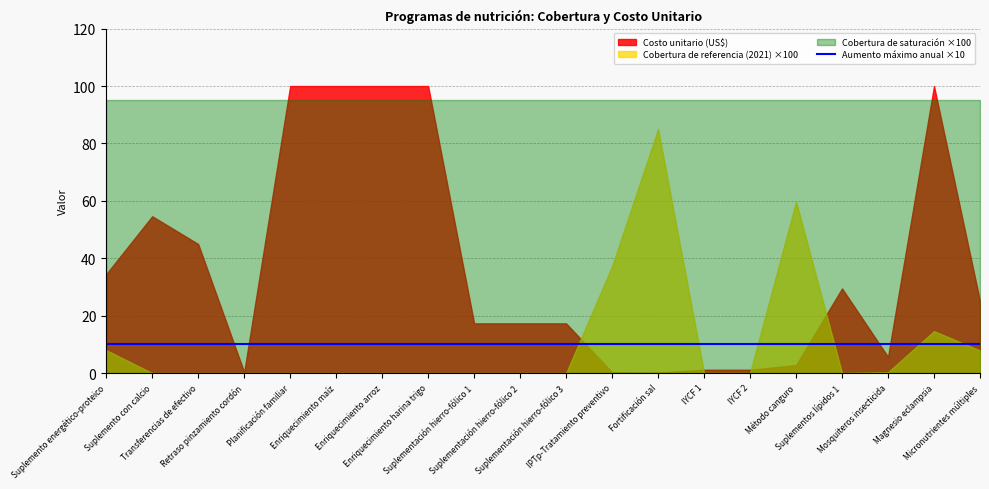

What is the sum of all Costo unitario (US$) values?

751.8